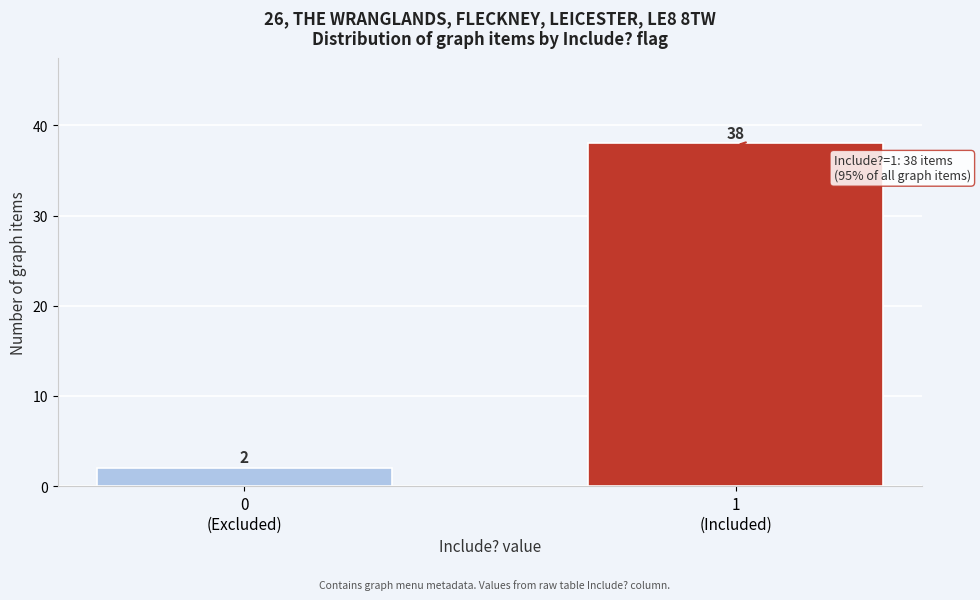

Reading right to left, extract all data points from this chart.

38	2